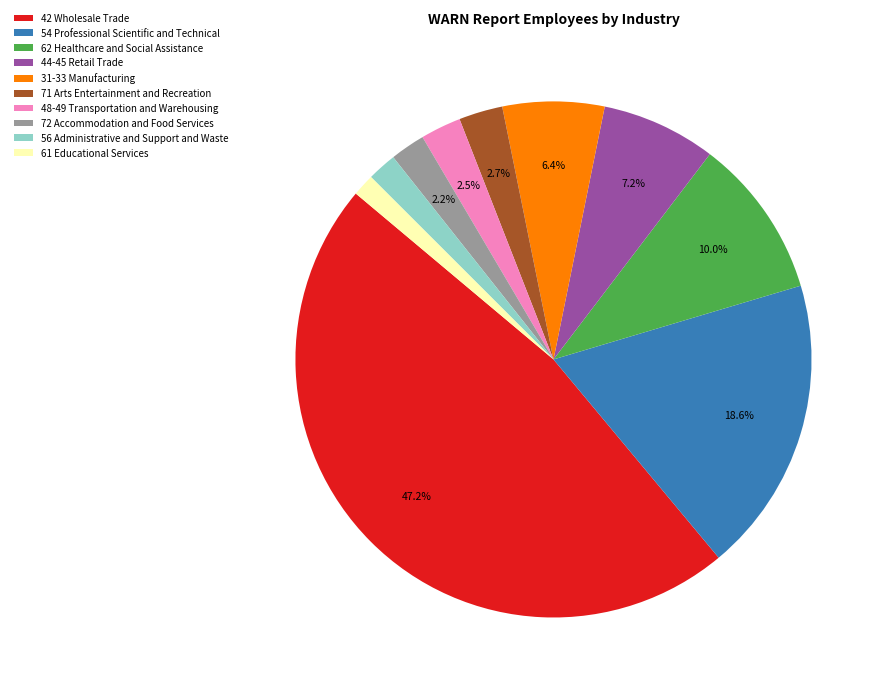

Do 44-45 Retail Trade and 54 Professional Scientific and Technical together represent more than half of the pie?

No